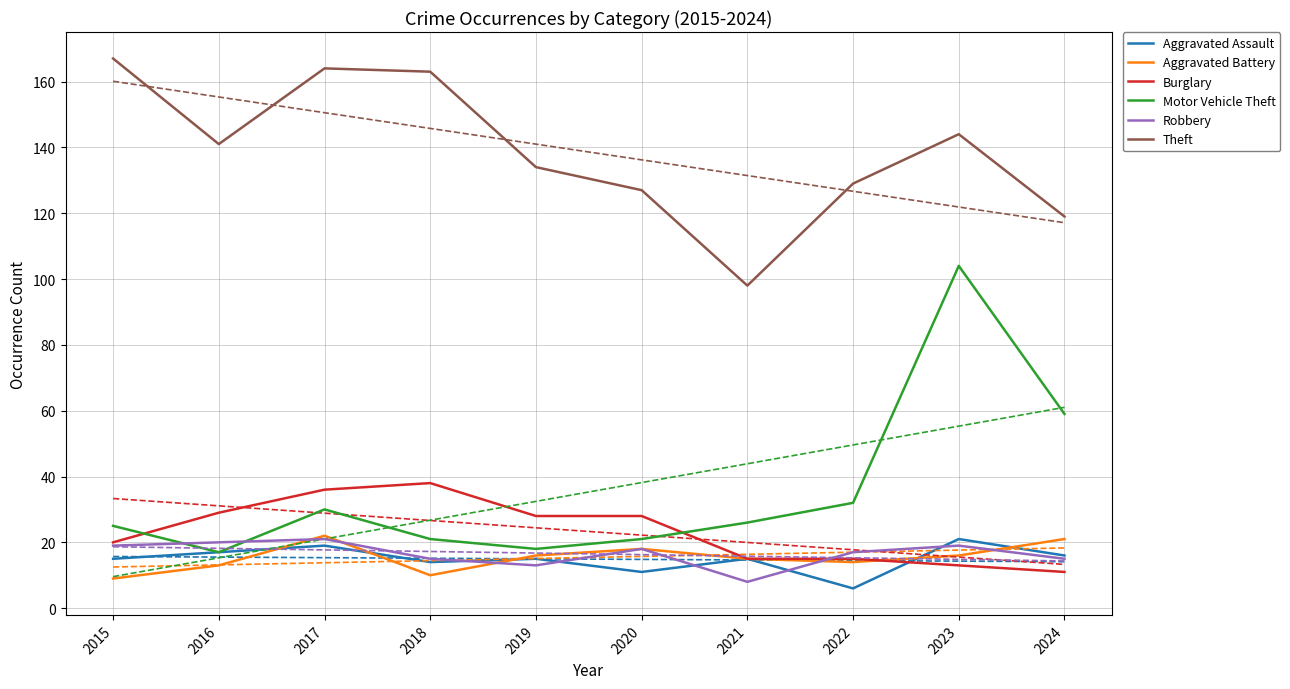

Reading left to right, what are all the values shown in this chart?

Aggravated Assault: 2015=15	2016=17	2017=19	2018=14	2019=15	2020=11	2021=15	2022=6	2023=21	2024=16
Aggravated Battery: 2015=9	2016=13	2017=22	2018=10	2019=16	2020=18	2021=15	2022=14	2023=16	2024=21
Burglary: 2015=20	2016=29	2017=36	2018=38	2019=28	2020=28	2021=15	2022=15	2023=13	2024=11
Motor Vehicle Theft: 2015=25	2016=17	2017=30	2018=21	2019=18	2020=21	2021=26	2022=32	2023=104	2024=59
Robbery: 2015=19	2016=20	2017=21	2018=15	2019=13	2020=18	2021=8	2022=17	2023=19	2024=15
Theft: 2015=167	2016=141	2017=164	2018=163	2019=134	2020=127	2021=98	2022=129	2023=144	2024=119